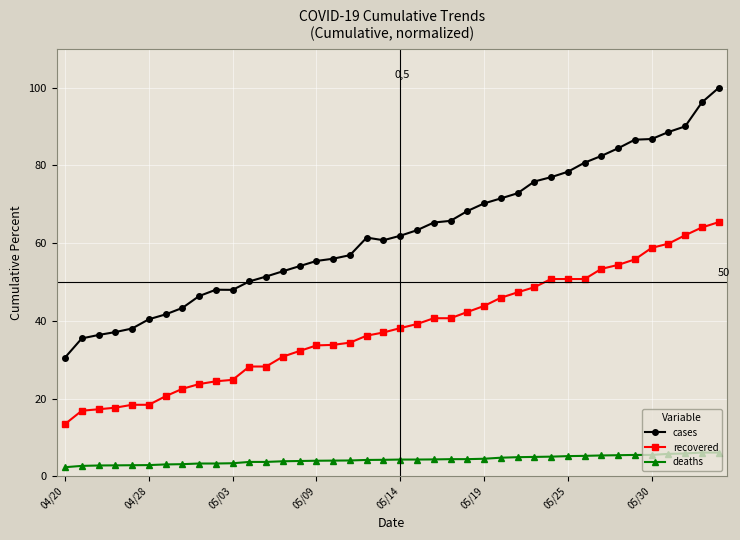

List the series in order of their peak value, highest first.

cases, recovered, deaths